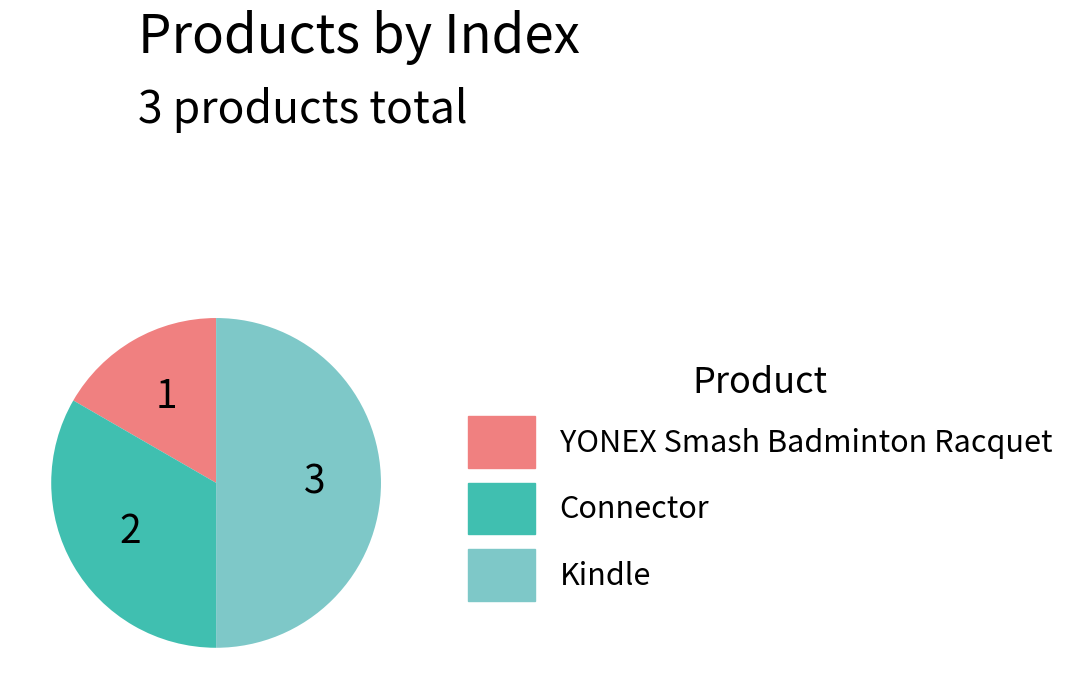

Is the sum of Connector and Kindle greater than half?

Yes